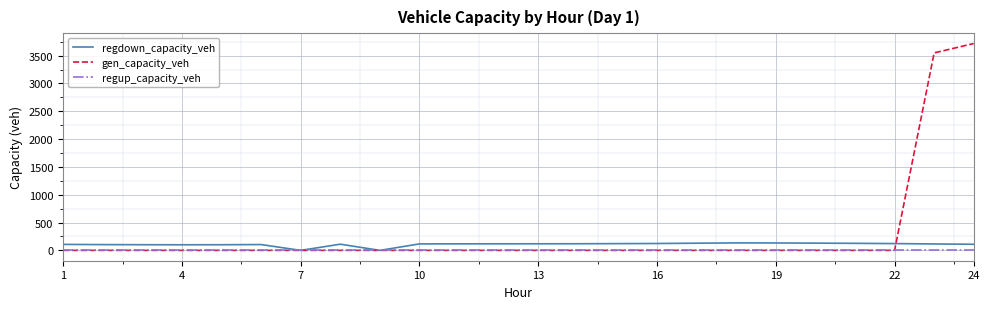

What is the maximum value shown in the chart?

3717.5